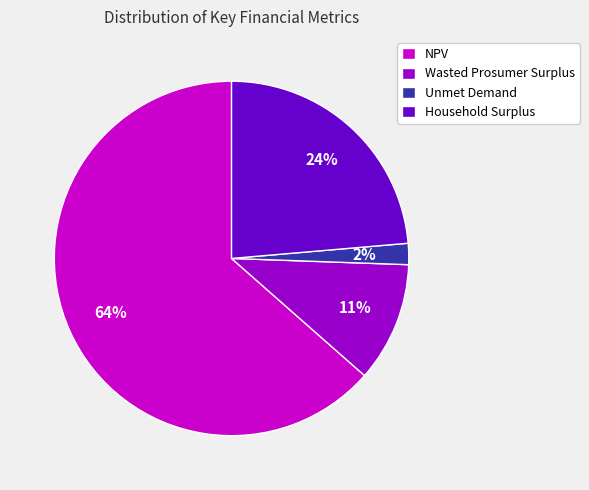

Between Wasted Prosumer Surplus and Household Surplus, which is larger?

Household Surplus